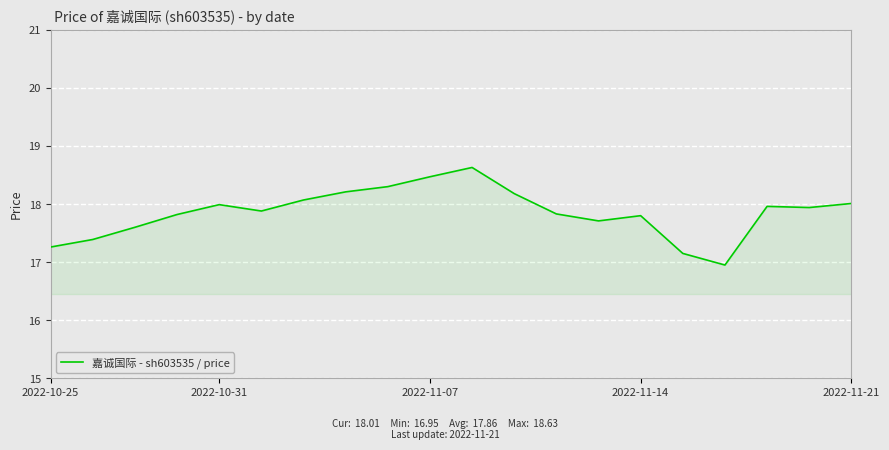

What is the maximum value shown in the chart?

18.6